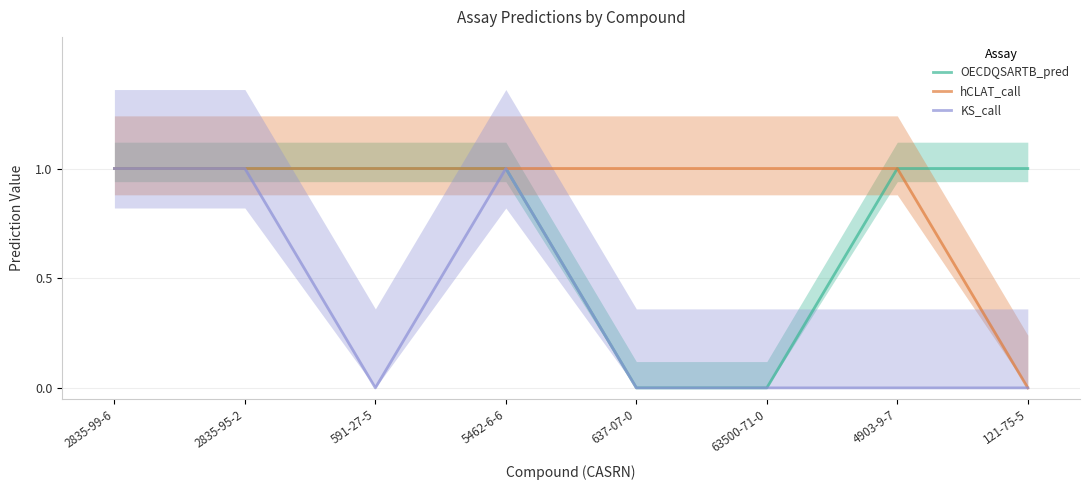

True or false: OECDQSARTB_pred and hCLAT_call intersect in this chart.

False